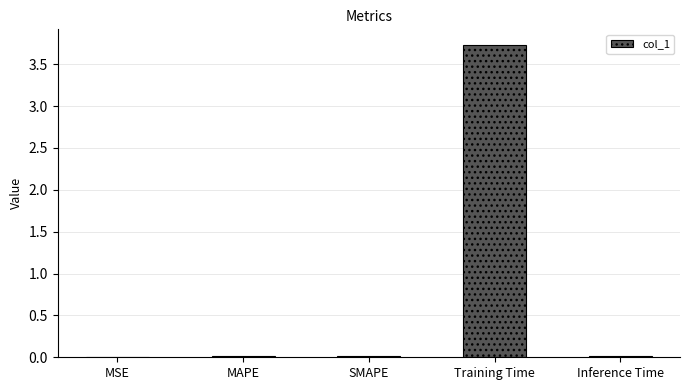

What is the sum of all values?

3.8